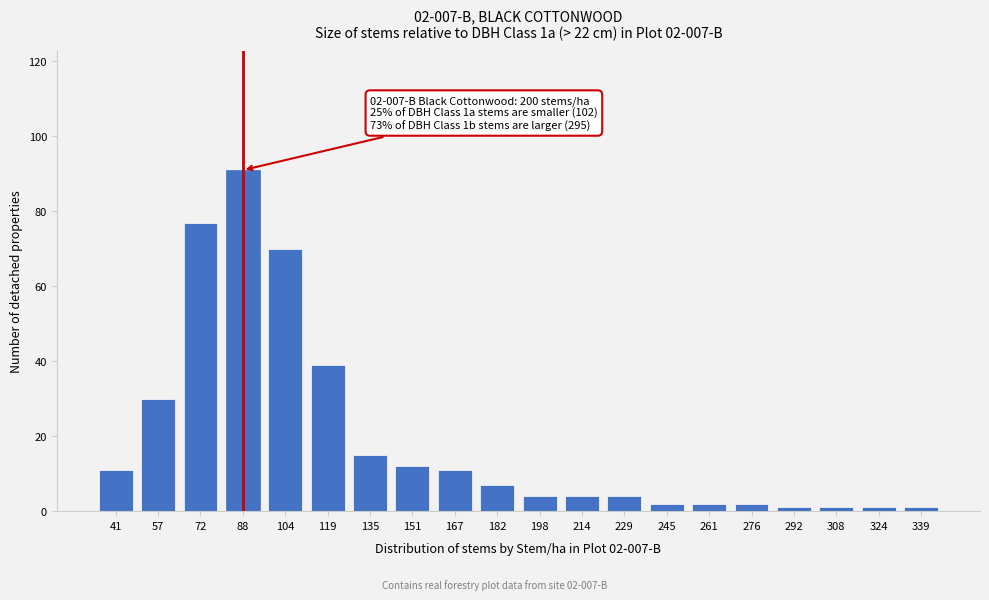

Reading left to right, transcribe all the data shown in this chart.

41=11	57=30	72=77	88=91	104=70	119=39	135=15	151=12	167=11	182=7	198=4	214=4	229=4	245=2	261=2	276=2	292=1	308=1	324=1	339=1